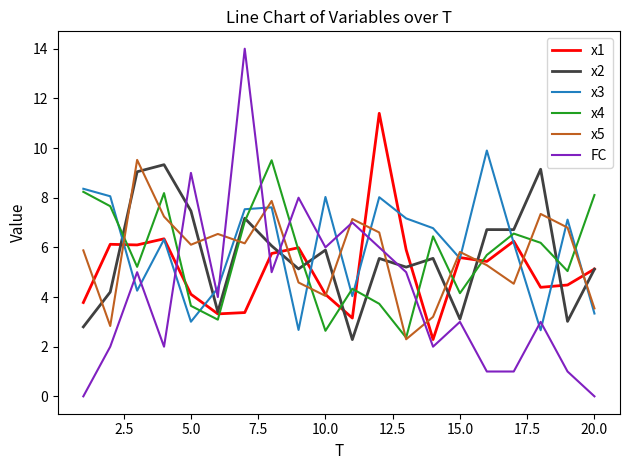

How many lines are shown in the chart?

6